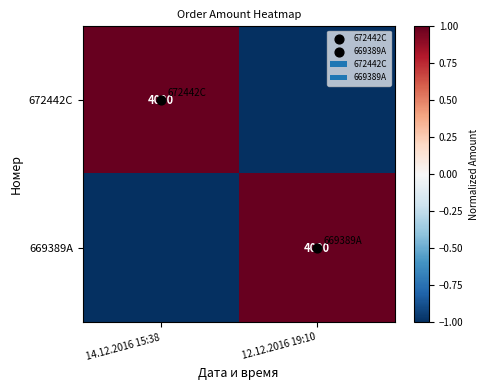

Between 14.12.2016 15:38 and 12.12.2016 19:10, which series saw the biggest shift?

672442C